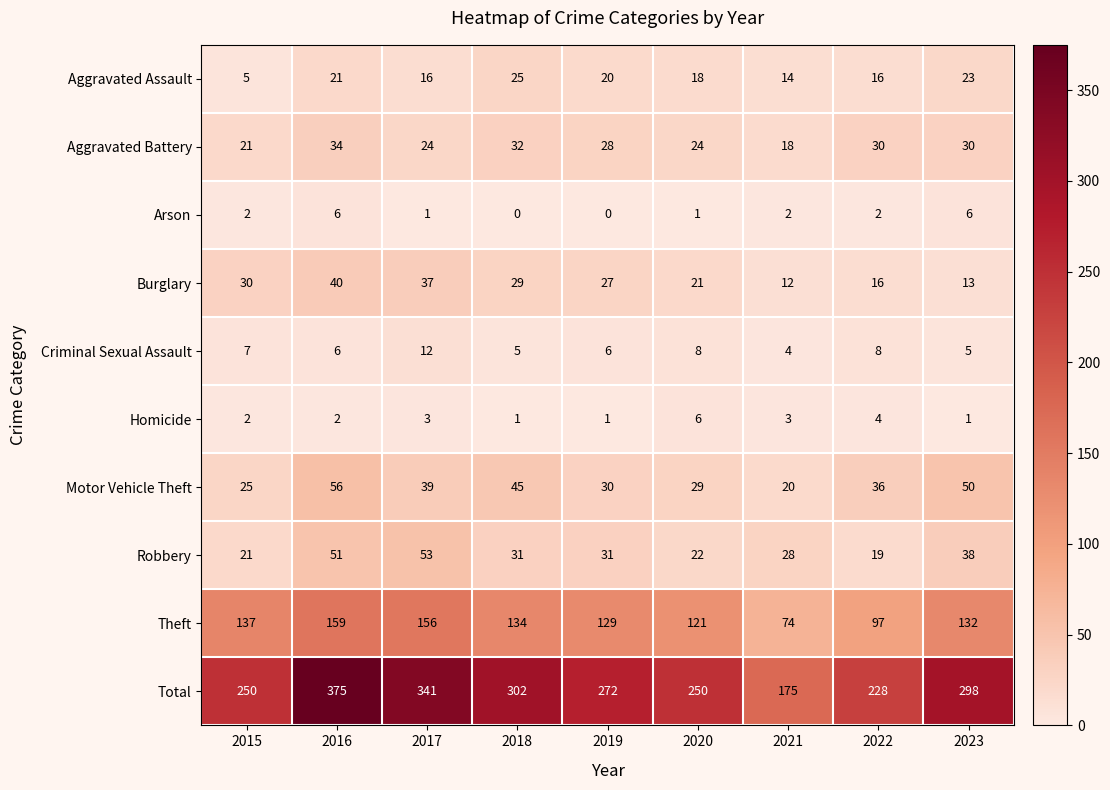

The value of Total at 2017 is 341. True or false?

True